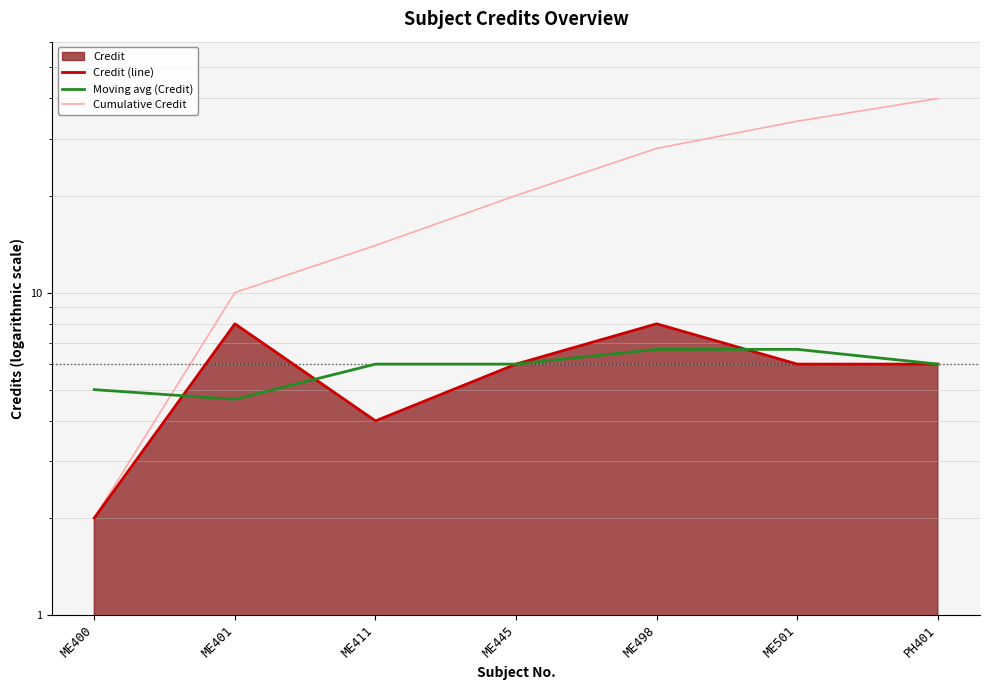

At which label does Cumulative Credit reach its minimum?

ME400